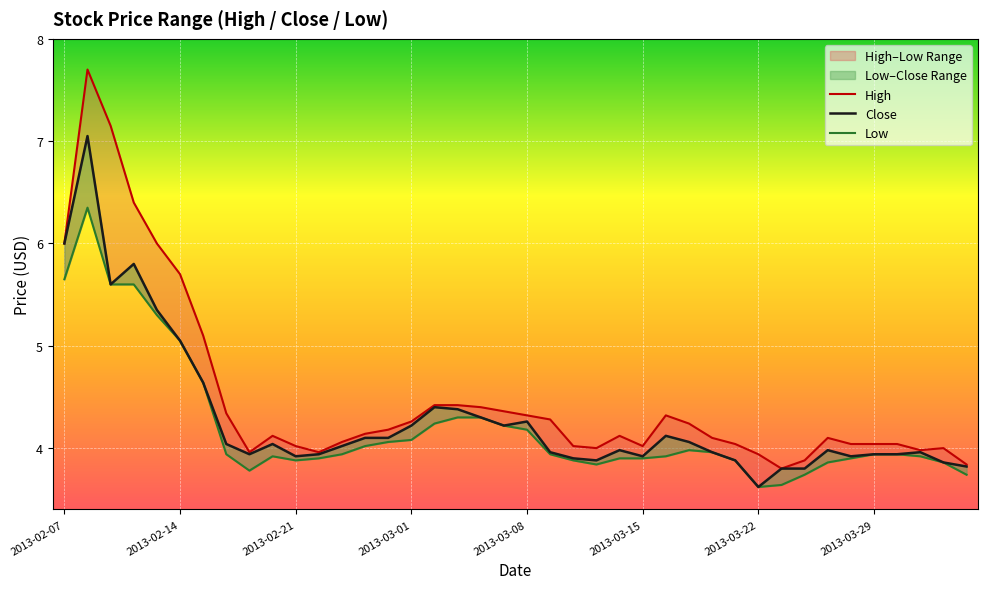

What is the maximum value shown in the chart?

7.7